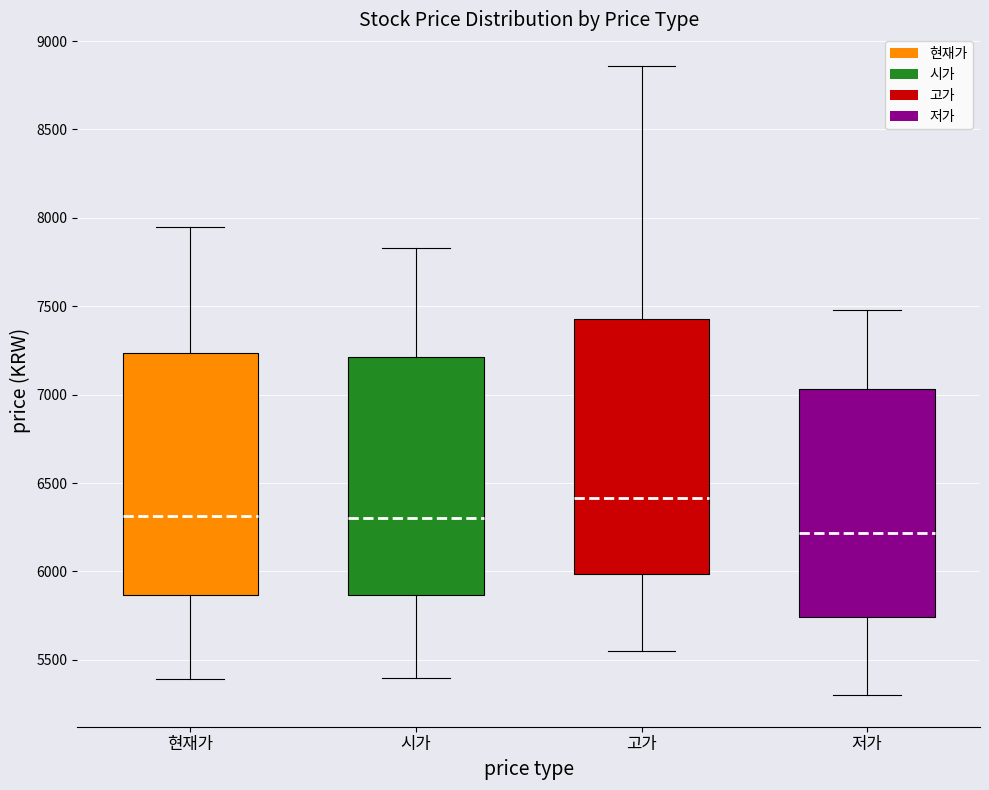

Which box is the tallest, from its lower edge to its upper edge?

고가